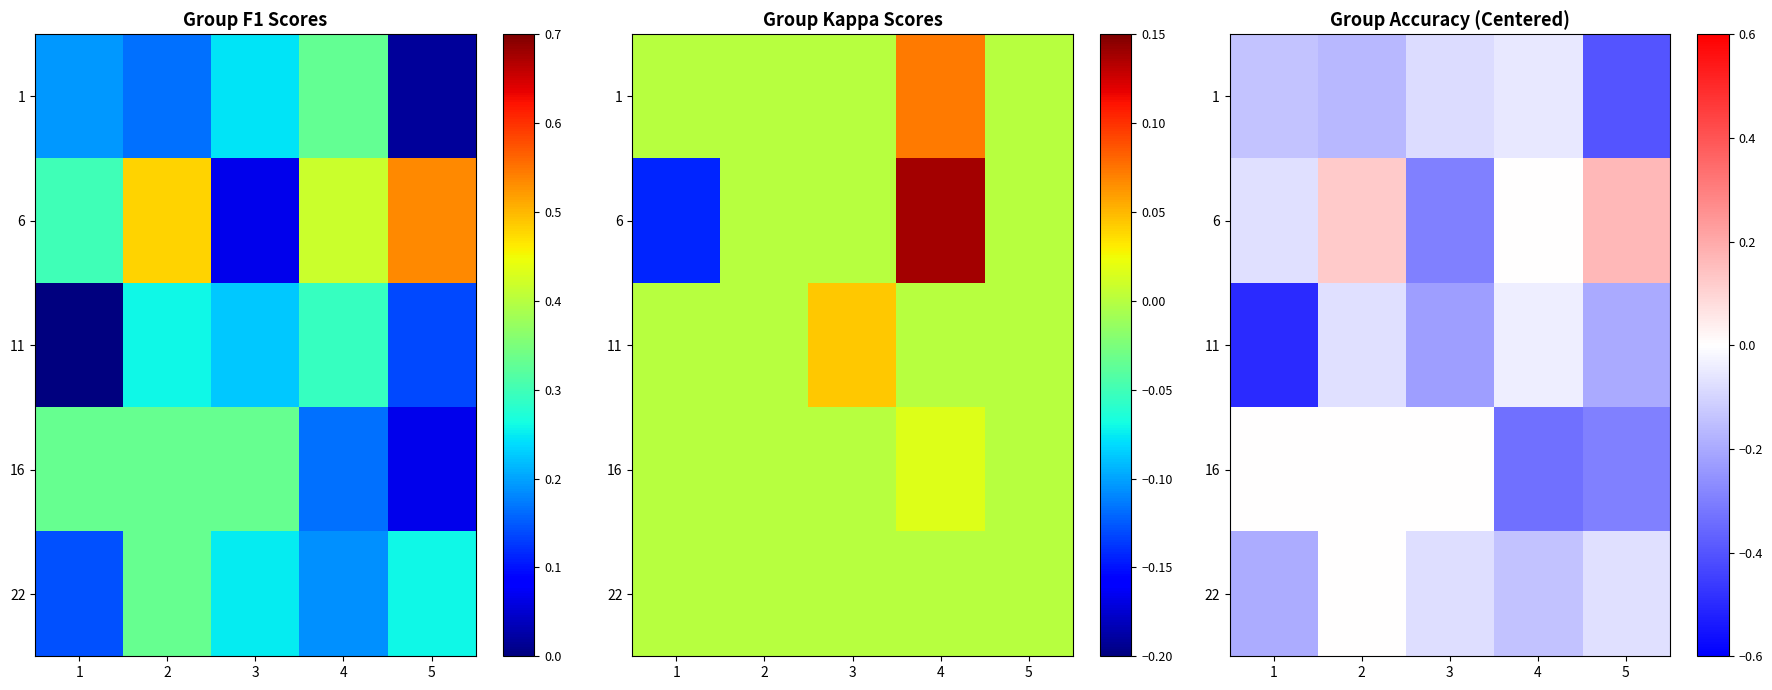

Rank the series at 1 from lowest to highest value.

11, 22, 1, 6, 16